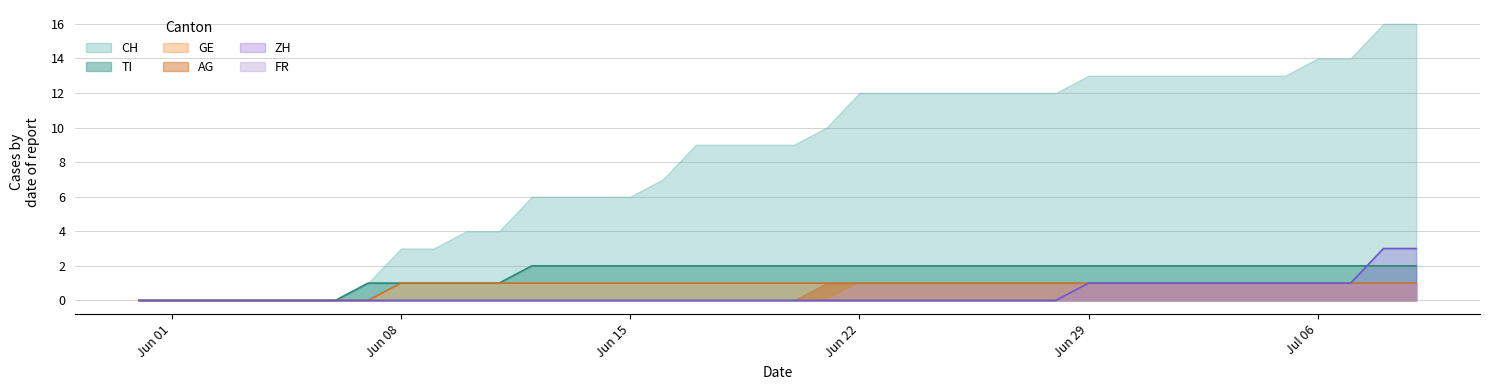

Which series has the largest total across all categories?

CH